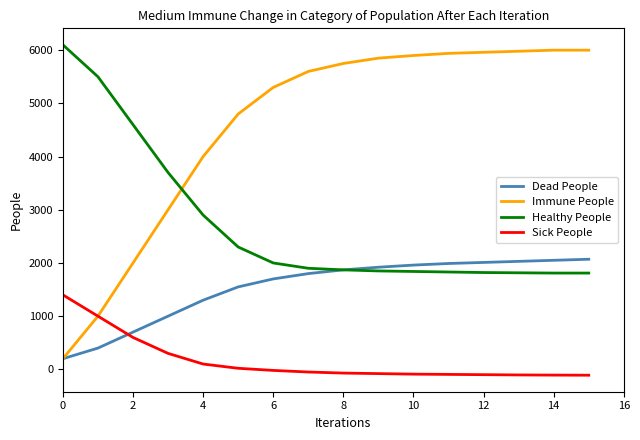

Count the number of categories in the chart.

16